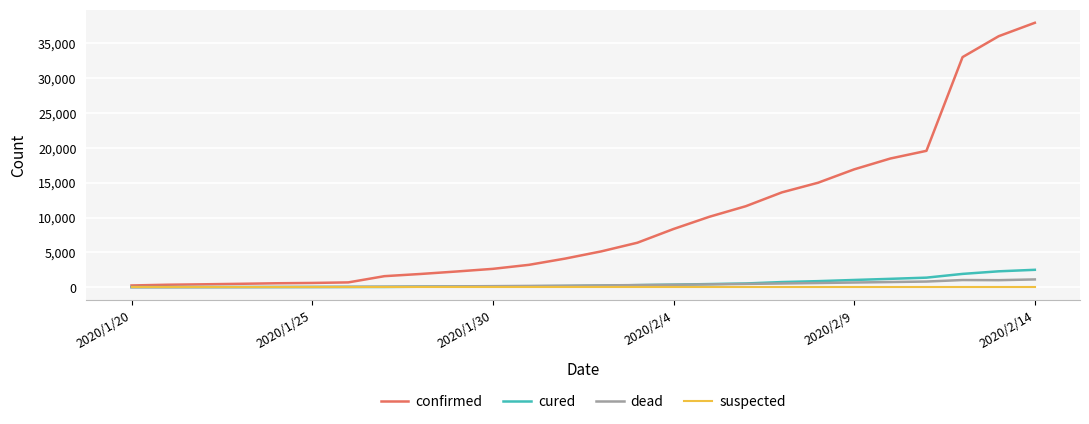

Which series has the largest range (max minus min)?

confirmed